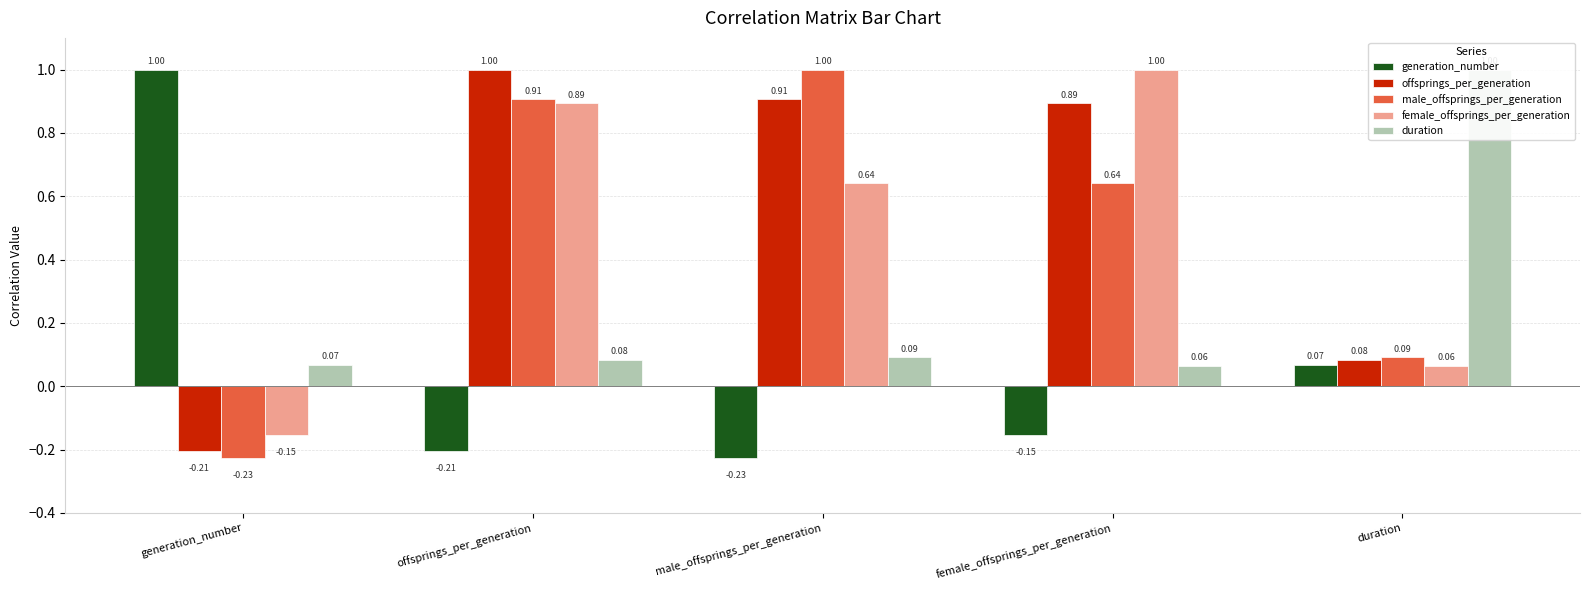

Is it true that offsprings_per_generation equals 0.1 at duration?

True